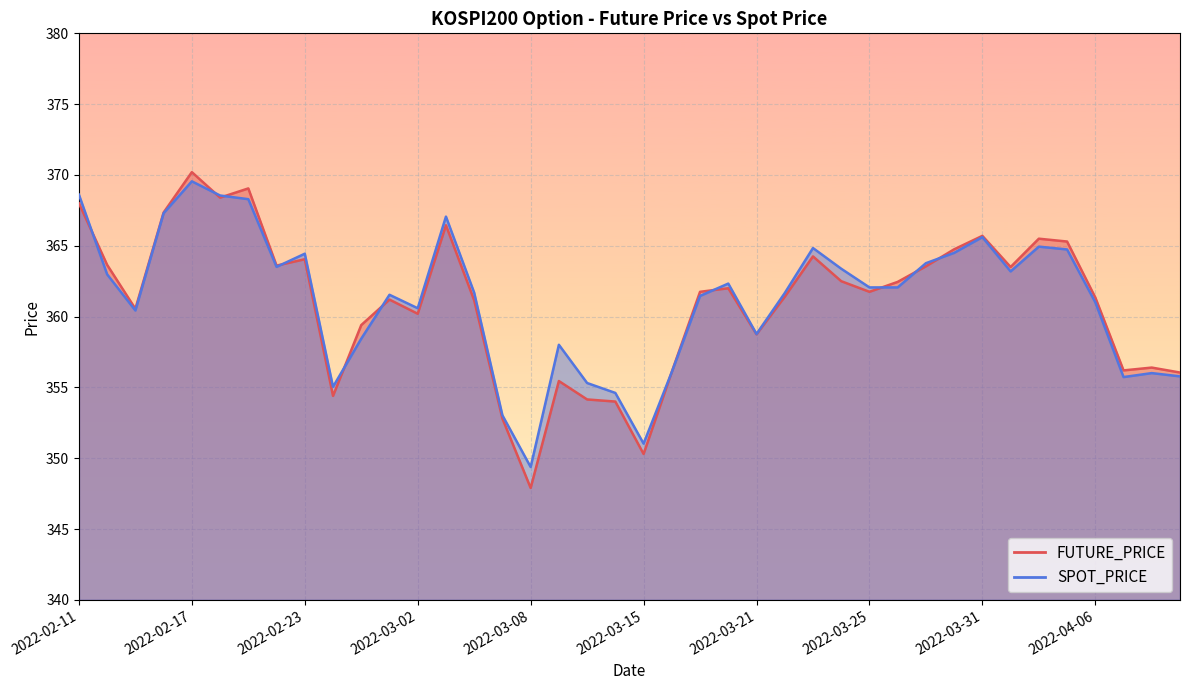

Which series has the largest range (max minus min)?

FUTURE_PRICE